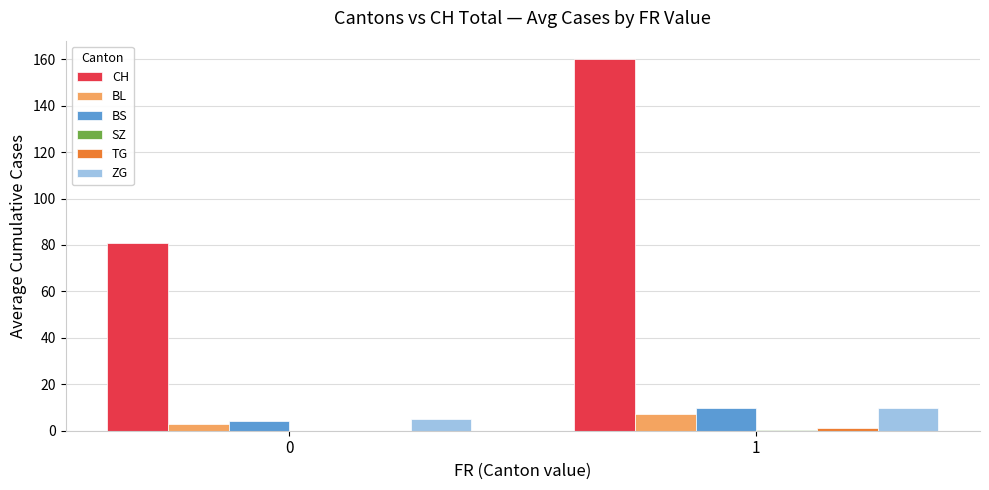

Which series has the largest total across all categories?

CH